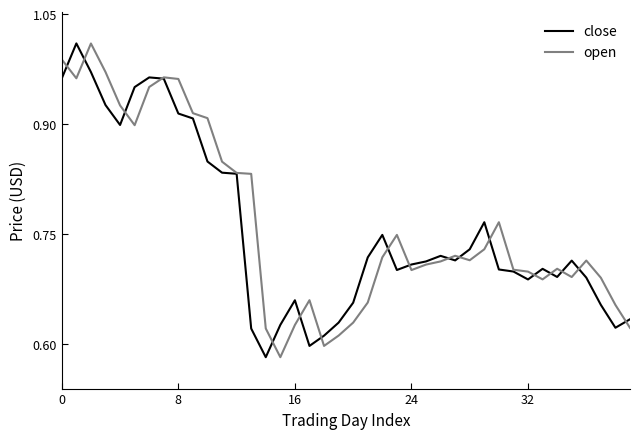

What are all the series names shown in the legend?

close, open